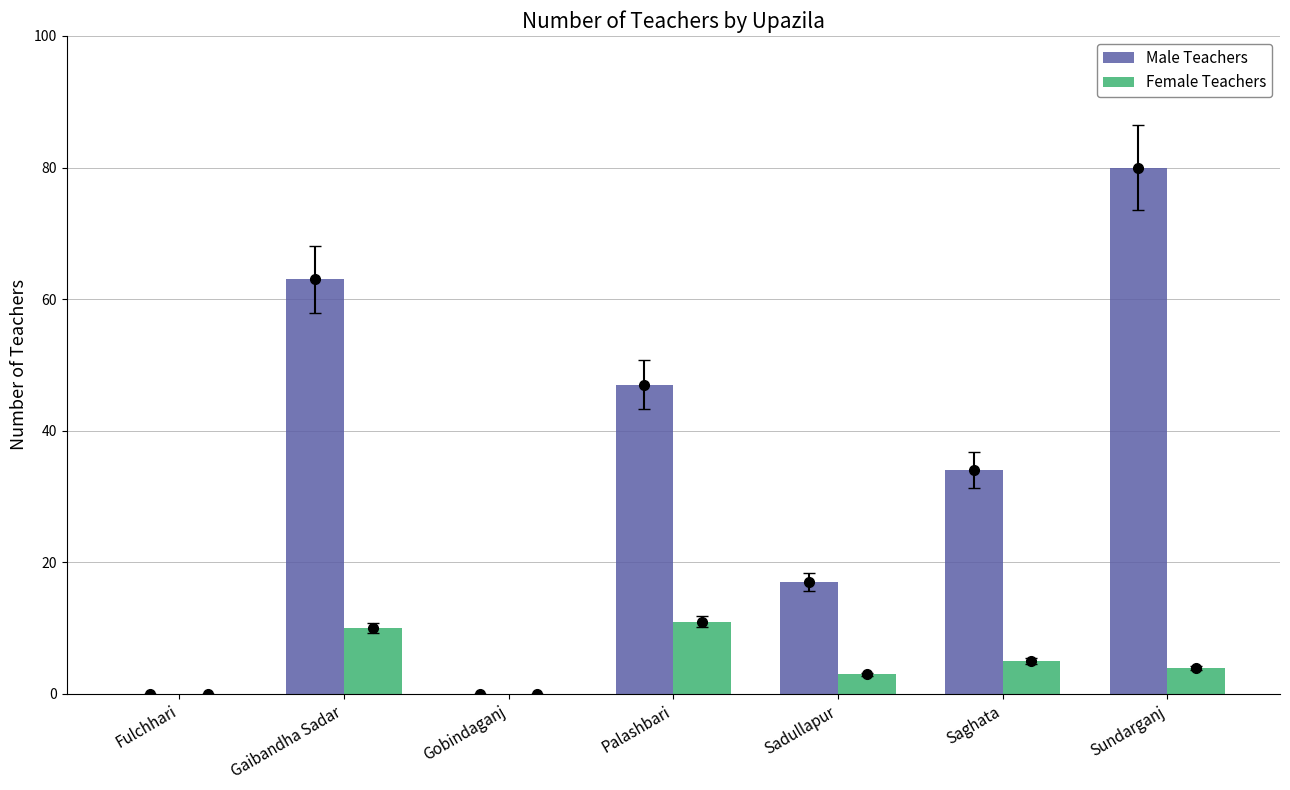

True or false: Female Teachers has a value of 0 at Fulchhari.

True